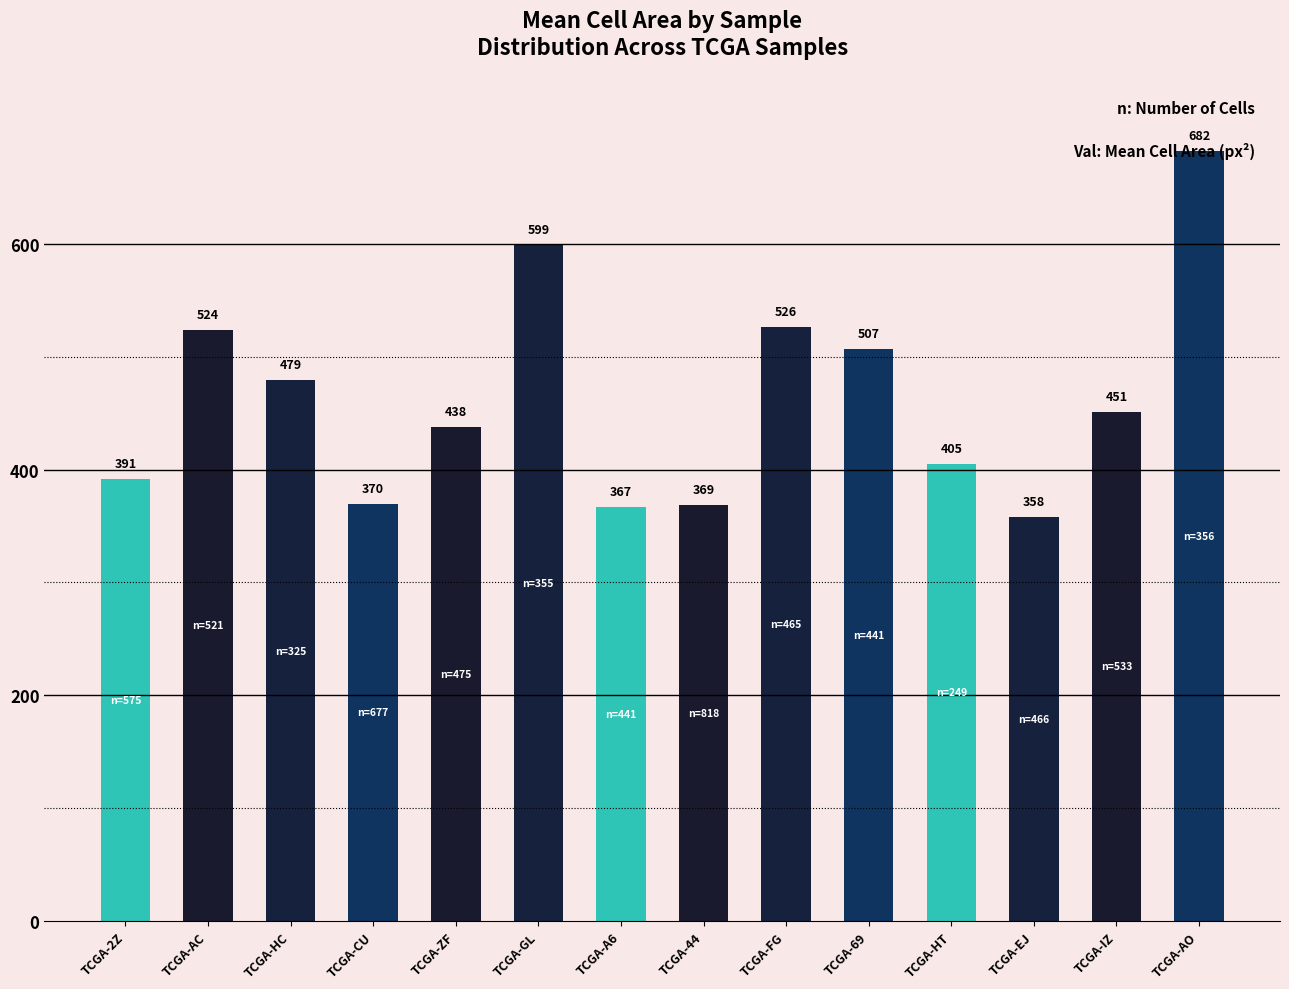

How many values are below 451?

7